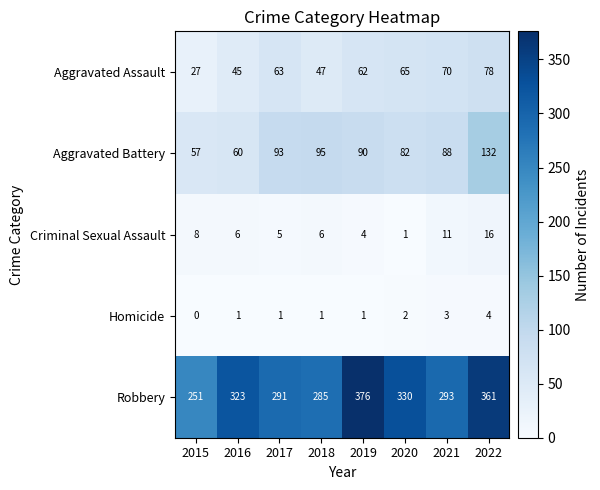

What is the spread (max minus min) of values at 2020?

329